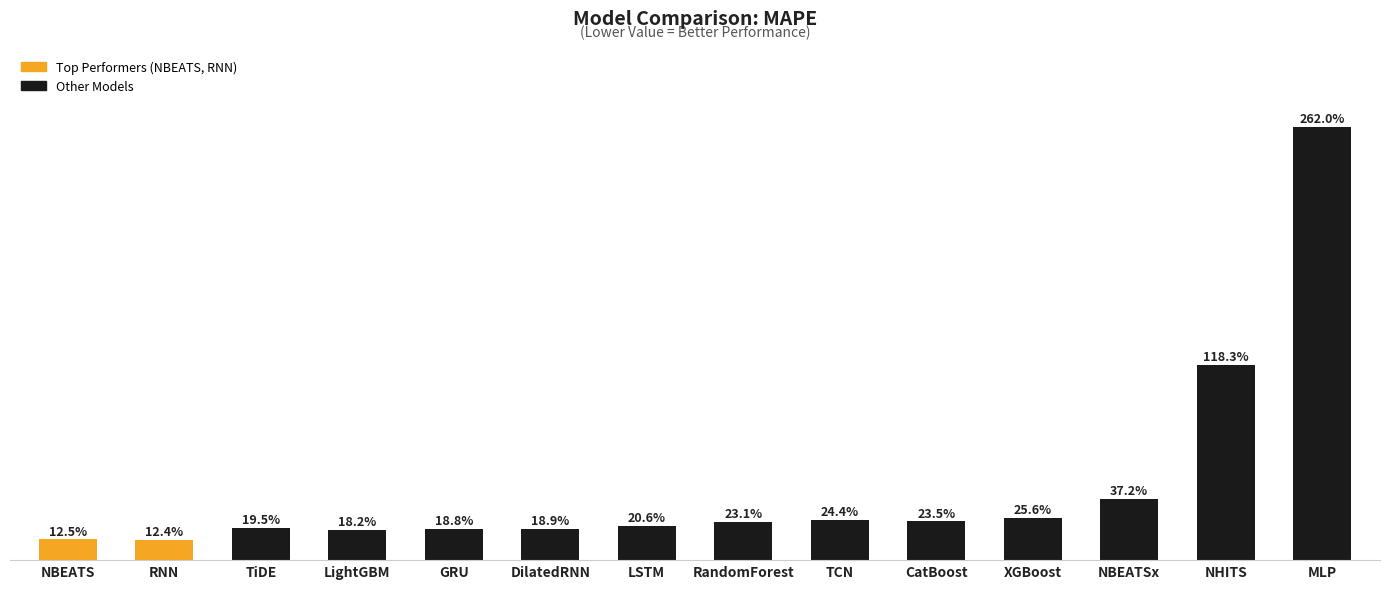

Reading left to right, what are all the values shown in this chart?

NBEATS=0.1	RNN=0.1	TiDE=0.2	LightGBM=0.2	GRU=0.2	DilatedRNN=0.2	LSTM=0.2	RandomForest=0.2	TCN=0.2	CatBoost=0.2	XGBoost=0.3	NBEATSx=0.4	NHITS=1.2	MLP=2.6